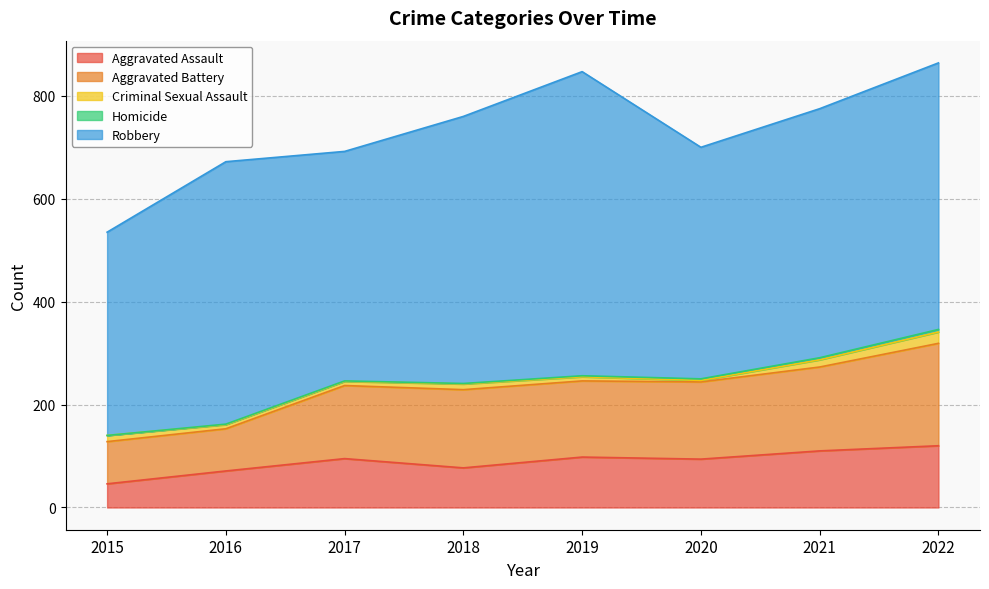

What is the total value across all series at 2015?

535